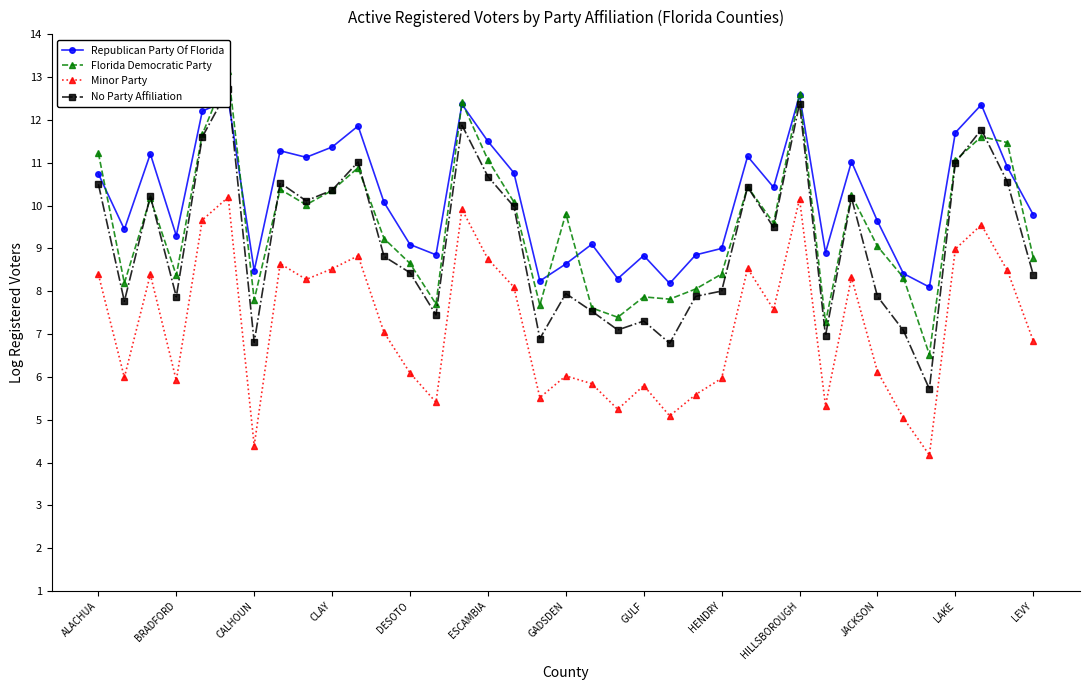

What is the maximum value shown in the chart?

13.1